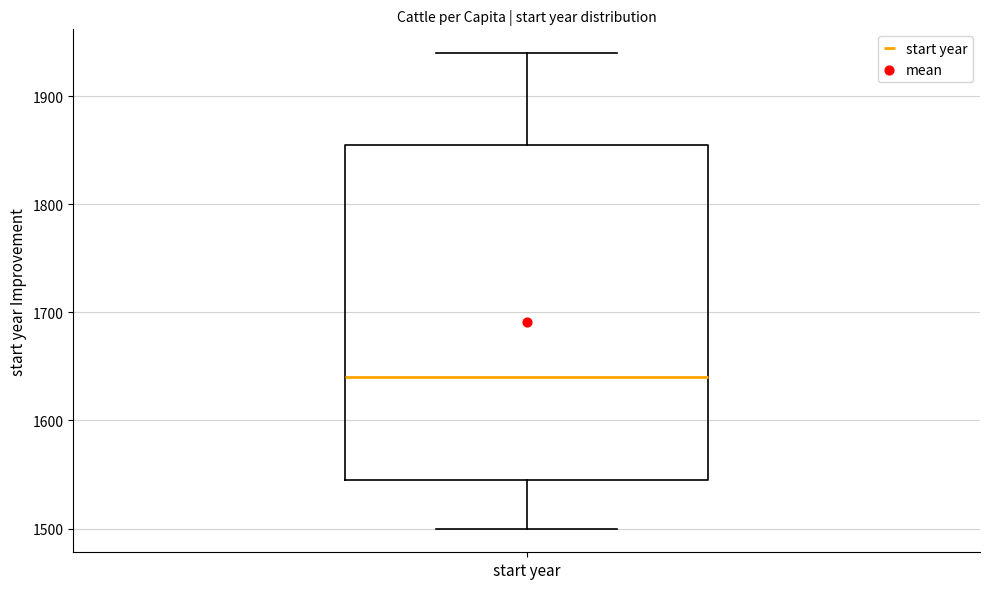

Read this box plot against the y-axis: the position of the median line, the range covered by the box, and the ends of both whiskers. The values are not printed on the chart, so give them approximately, as read against the axis.

median 1640, box 1550 to 1860, whiskers 1500 to 1940